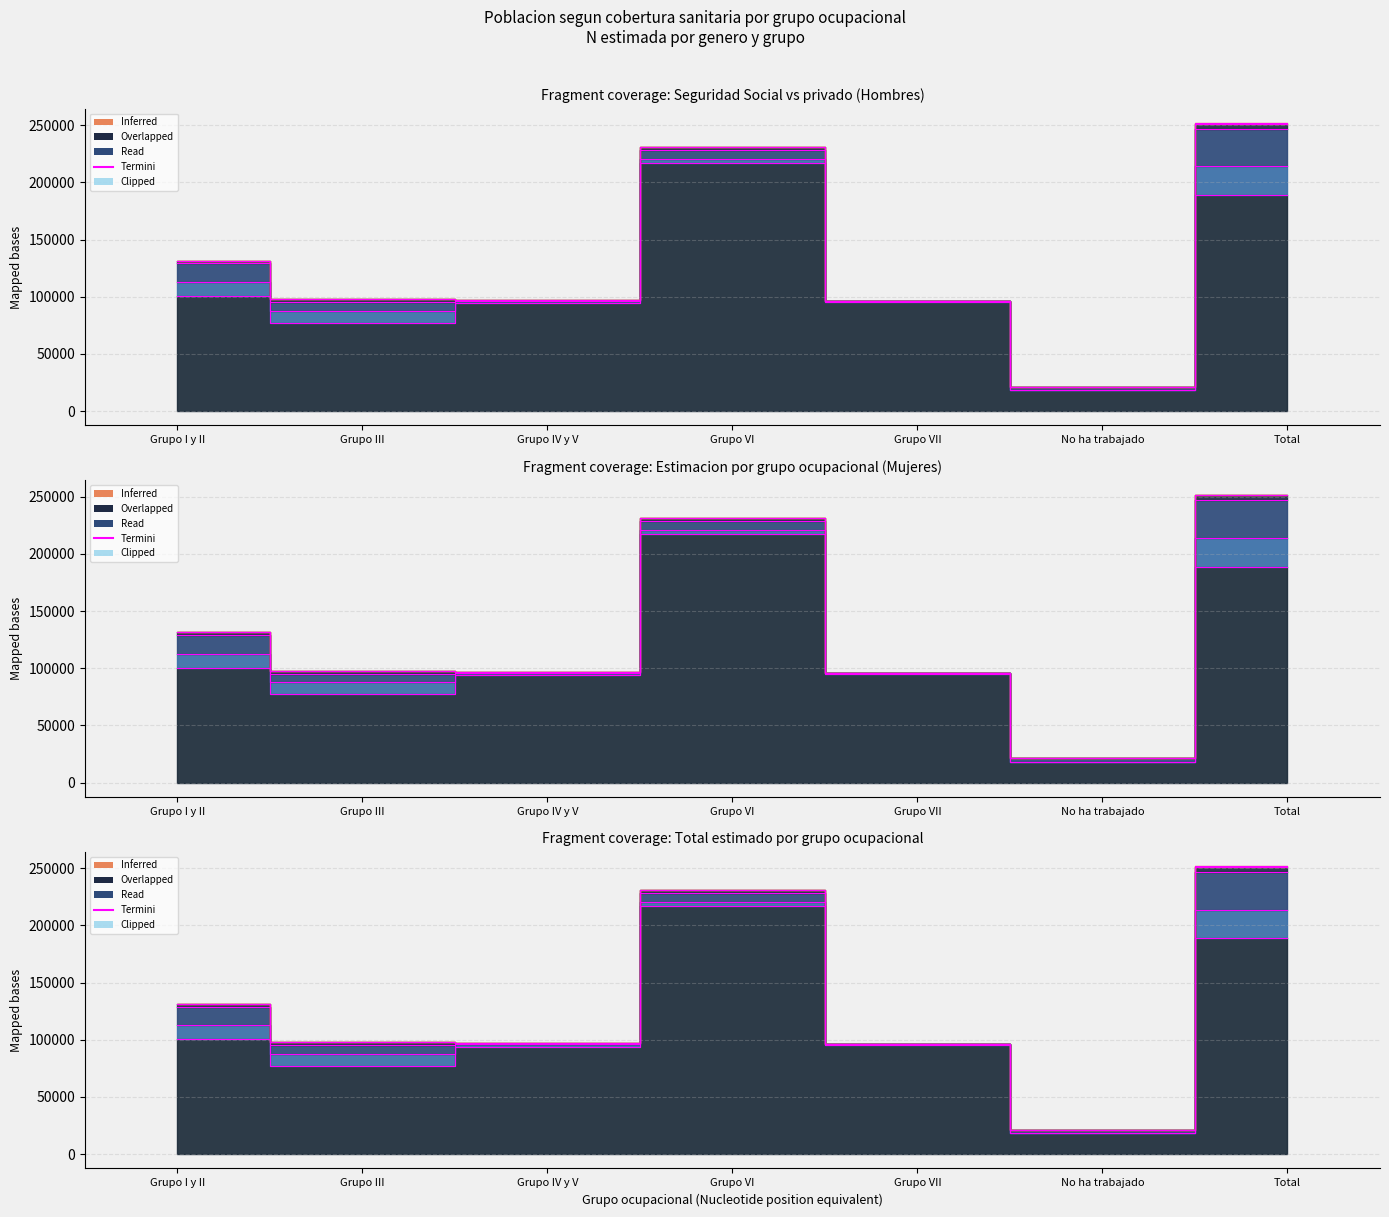

Where is De la Seguridad Social nearest to the value 117671?

Grupo I y II